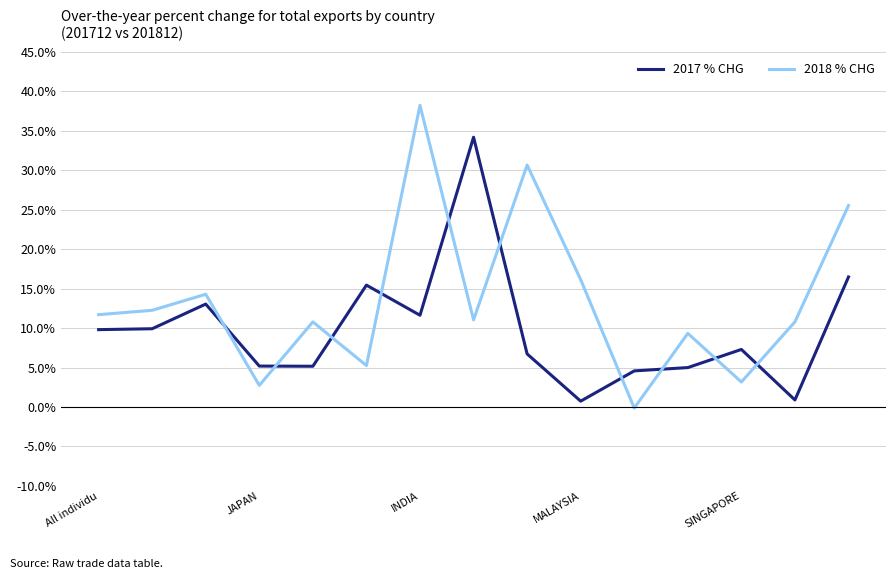

Which series has the largest total across all categories?

2018 % CHG